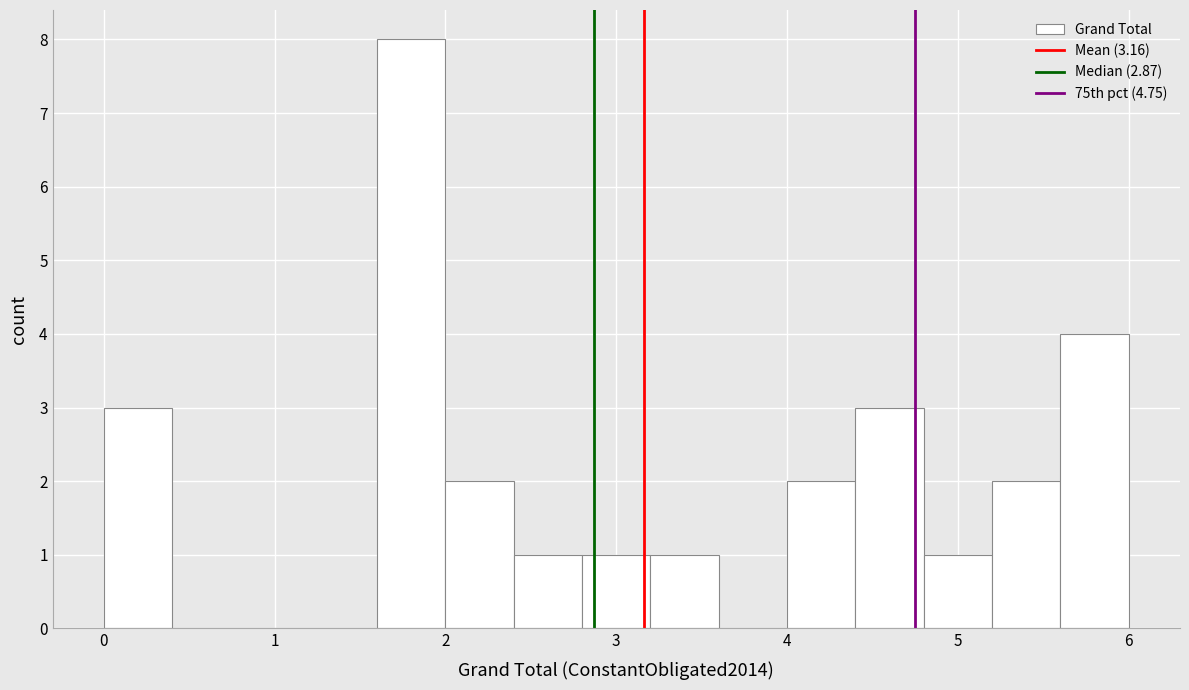

Reading left to right, transcribe this chart: for each bar, give the range it covers on the x-axis and its height. Neither the bar edges nor the heights are printed on the chart, so give them approximately, as read against the axes.

0.0 to 0.4: 3
0.4 to 0.8: 0
0.8 to 1.2: 0
1.2 to 1.6: 0
1.6 to 2.0: 8
2.0 to 2.4: 2
2.4 to 2.8: 1
2.8 to 3.2: 1
3.2 to 3.6: 1
3.6 to 4.0: 0
4.0 to 4.4: 2
4.4 to 4.8: 3
4.8 to 5.2: 1
5.2 to 5.6: 2
5.6 to 6.0: 4